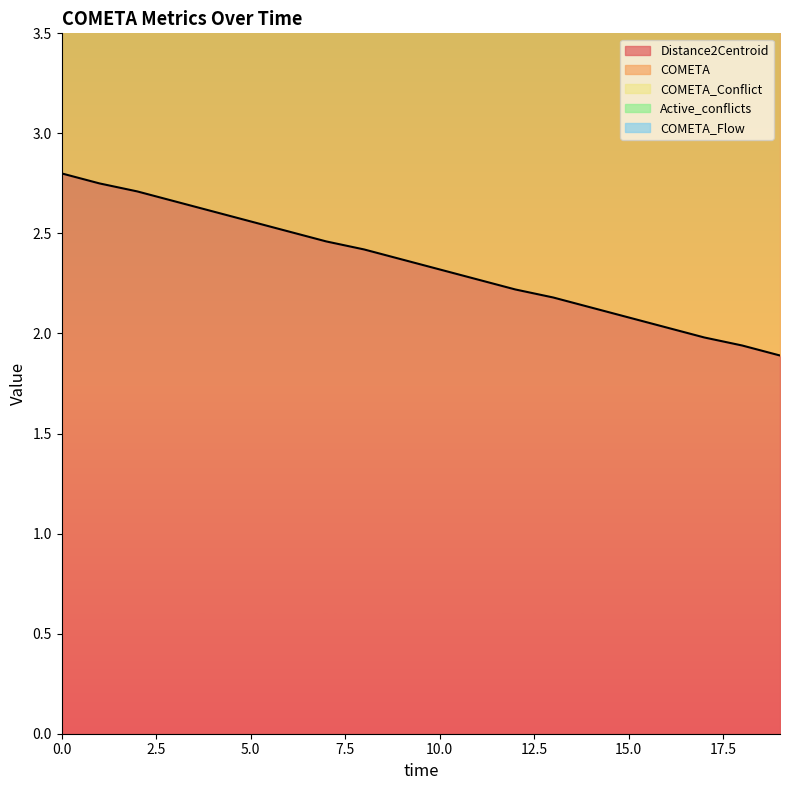

Does the chart display data point markers on the line(s)?

No